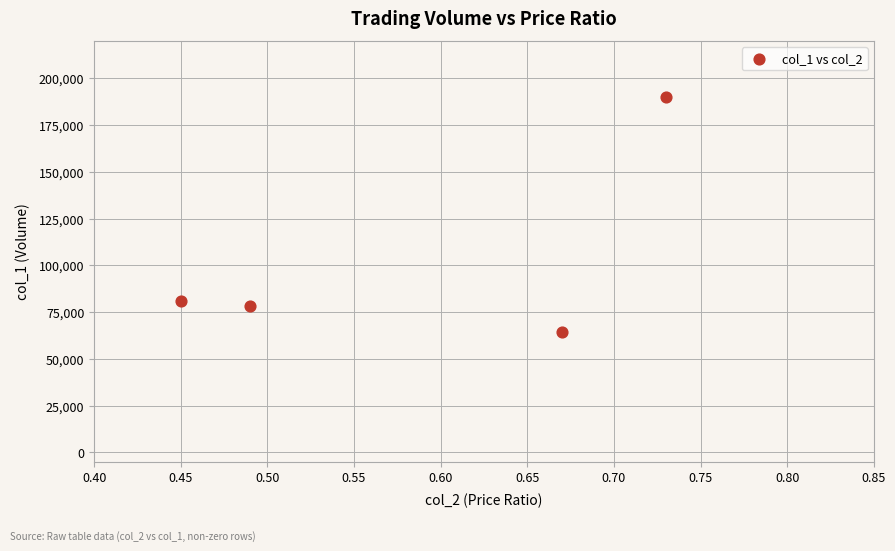

What is the range of Y values (max minus min)?

125230